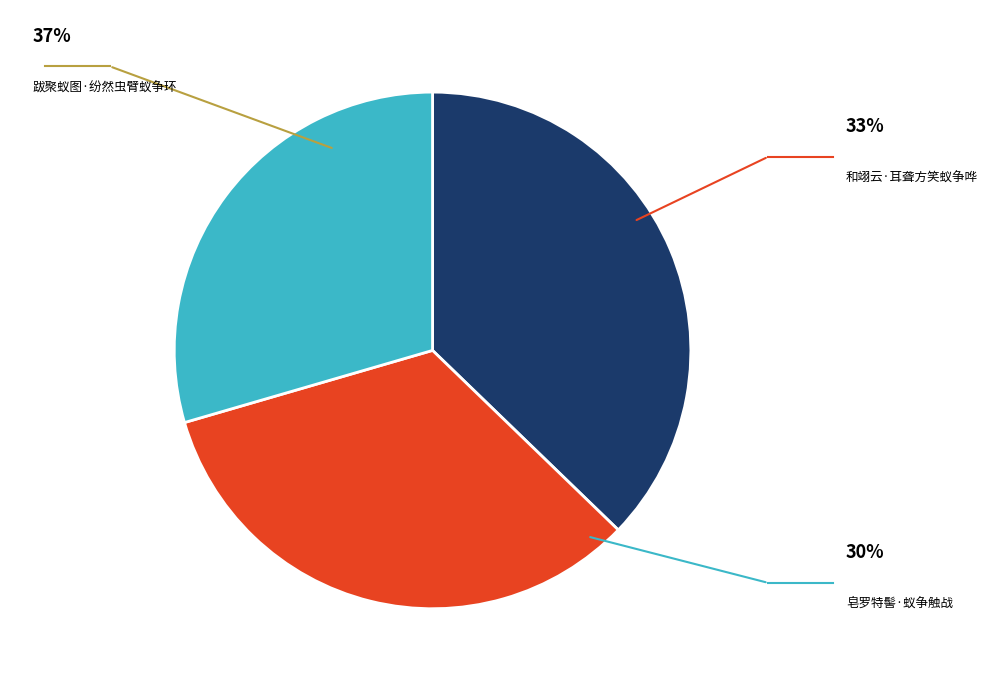

How many segments does this pie chart have?

3